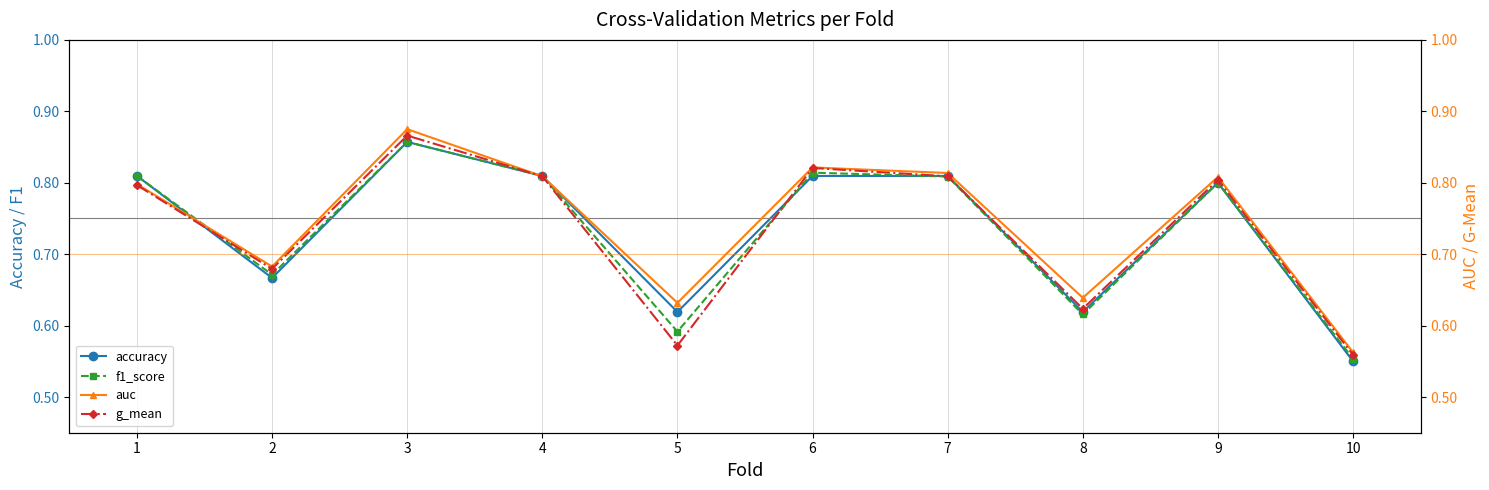

Count the f1_score values in the range 0 to 1.

10